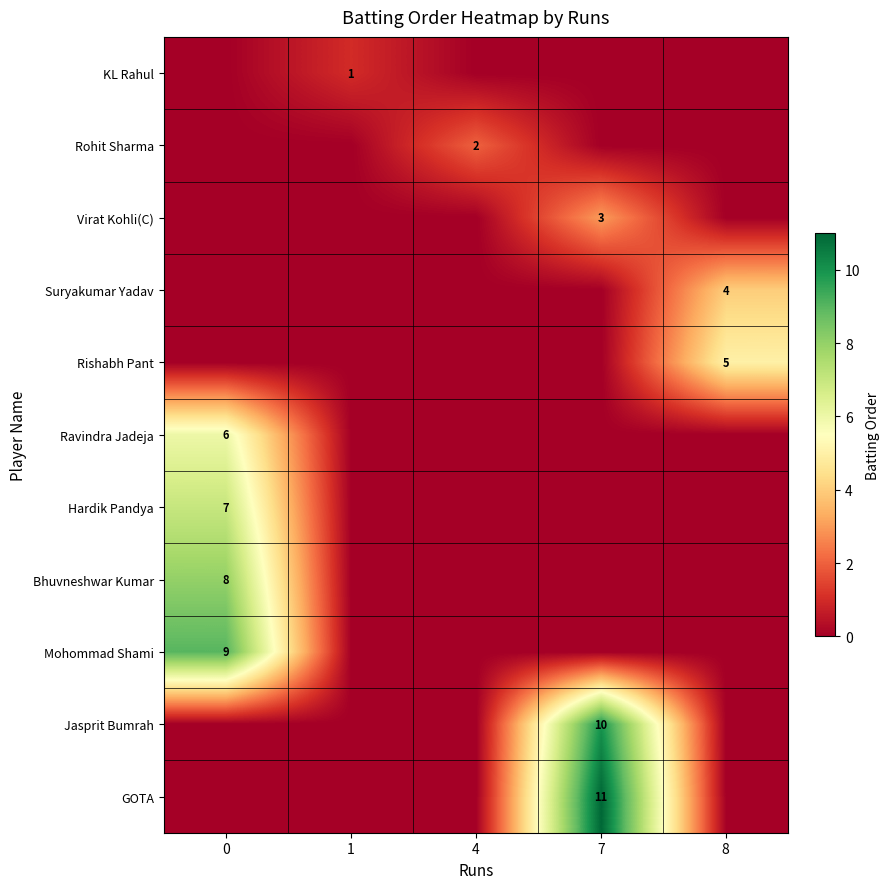

At which label does row_9 reach its peak?

7